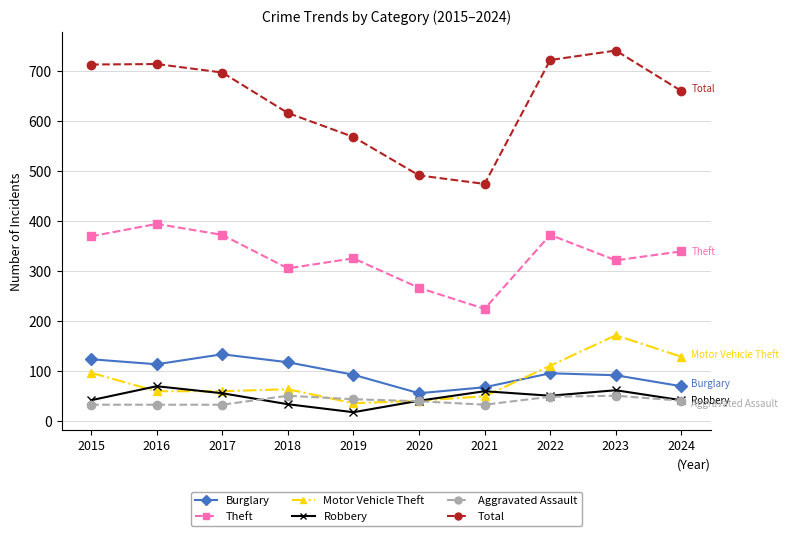

Does the chart display data point markers on the line(s)?

Yes